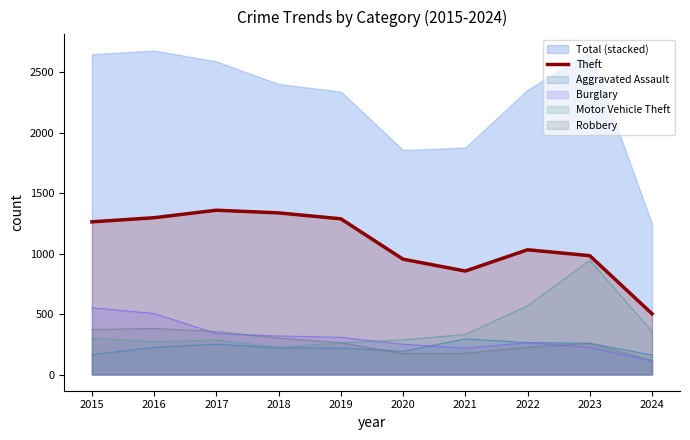

How many categories are shown in the chart?

10